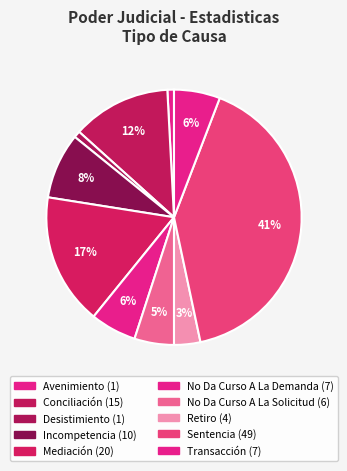

How many segments does this pie chart have?

10